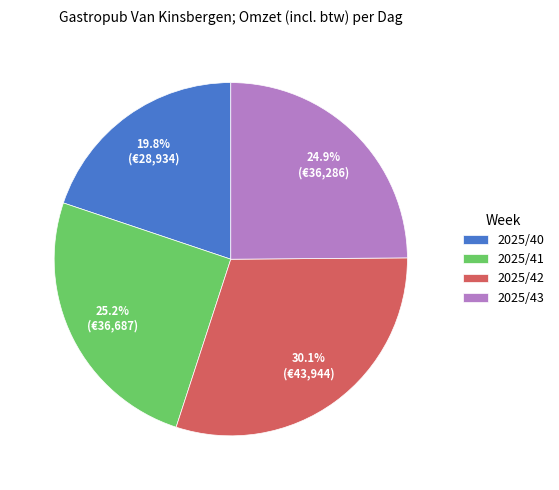

Approximately how many times larger is the value at 2025/41 compared to 2025/42?

0.8